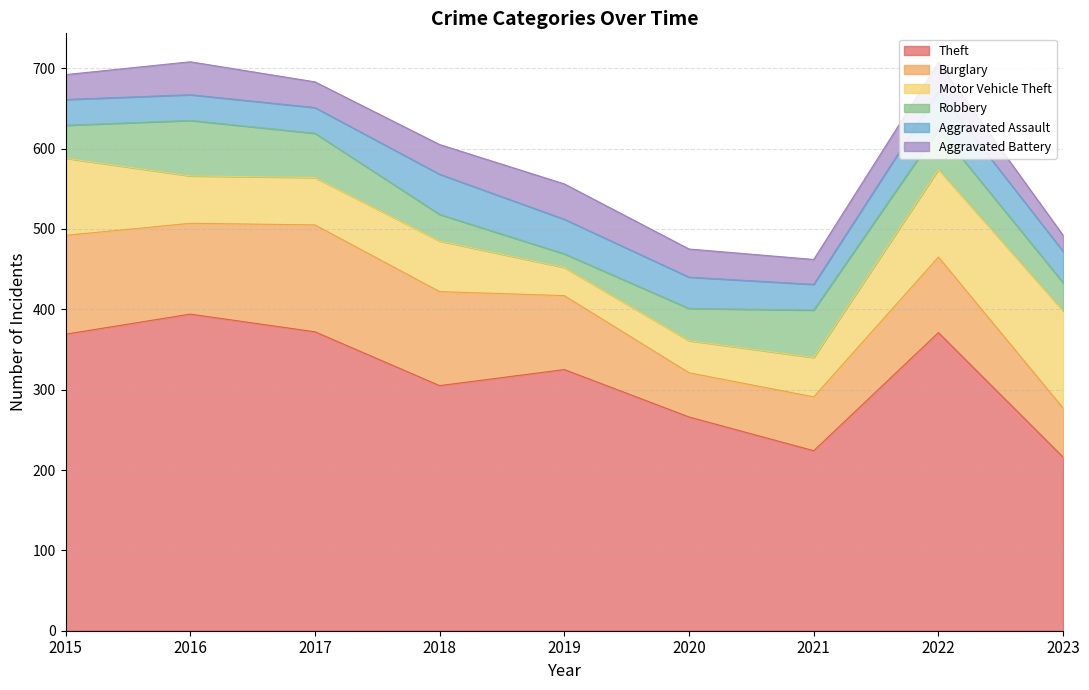

At which label does Aggravated Battery reach its minimum?

2023